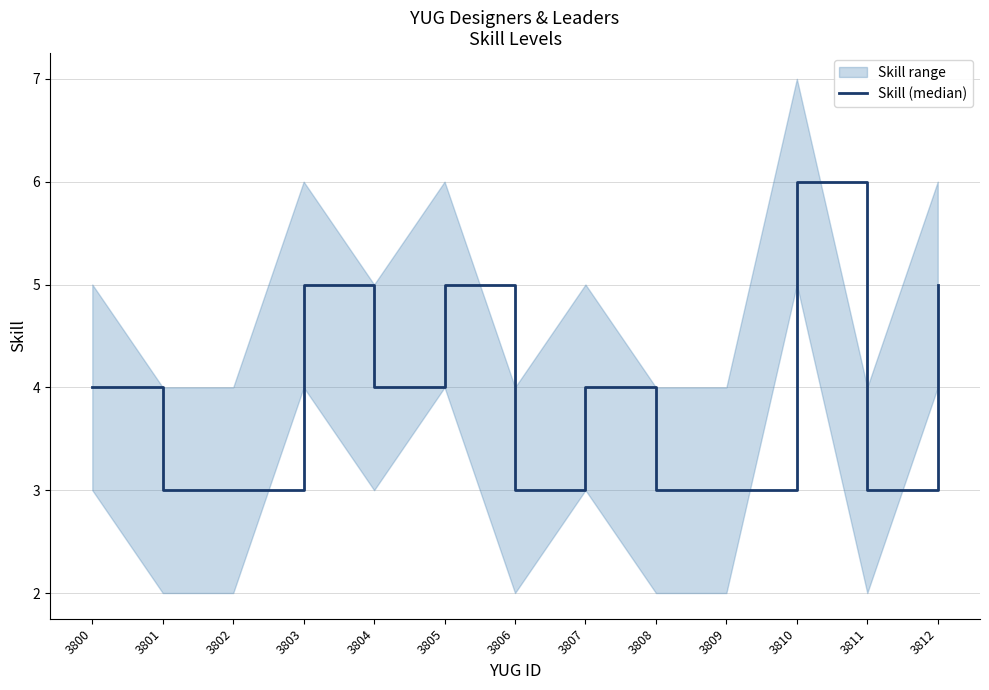

Which has a higher value, 3805 or 3801?

3805